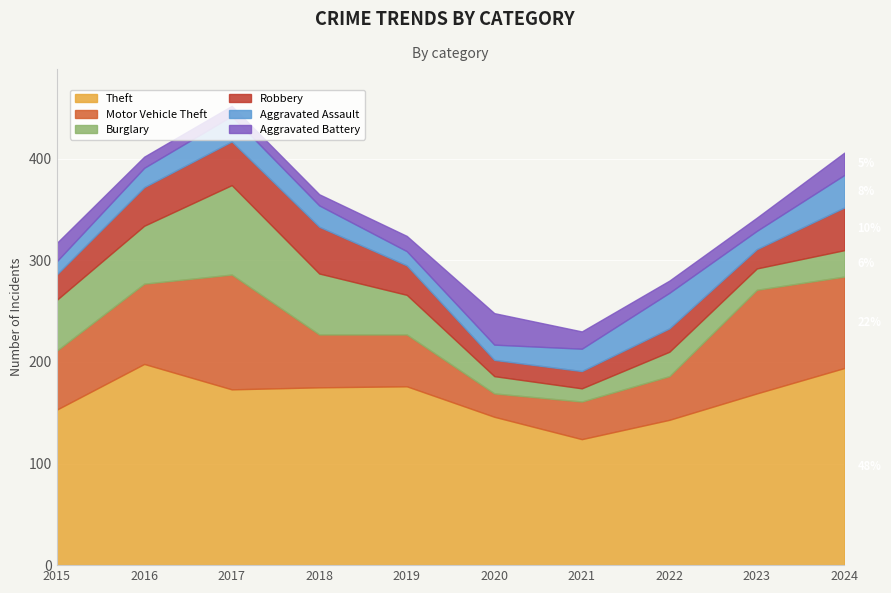

The value of Robbery at 2019 is 10. True or false?

False